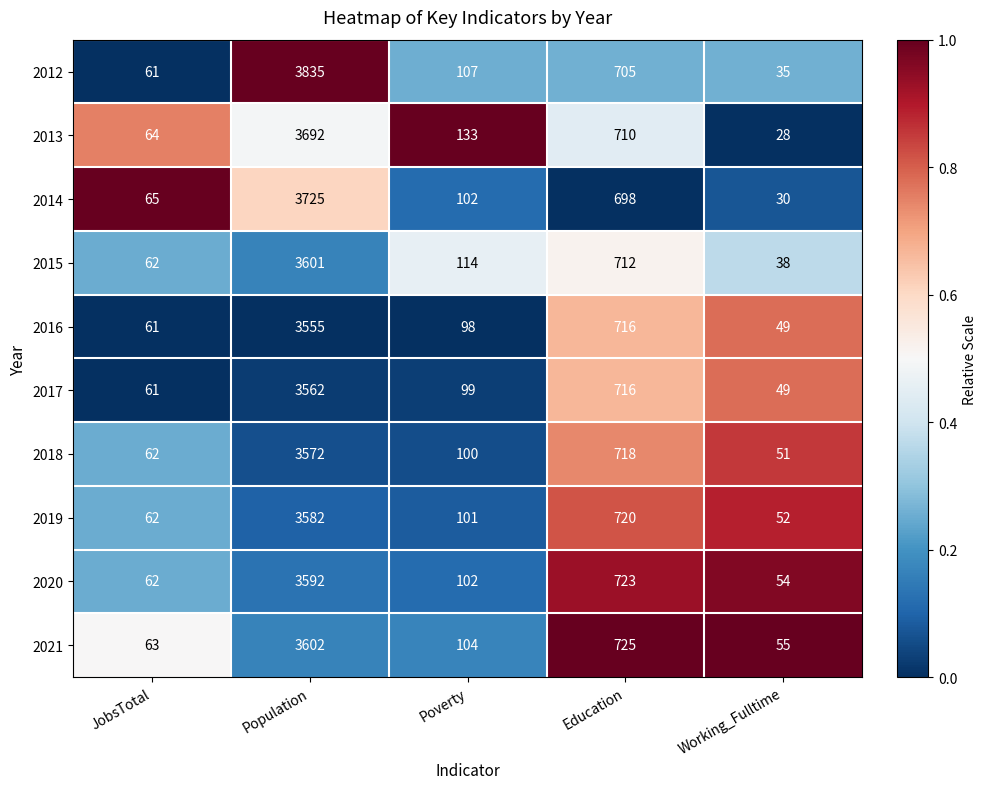

The 2013 series shows 710 at Education. True or false?

True